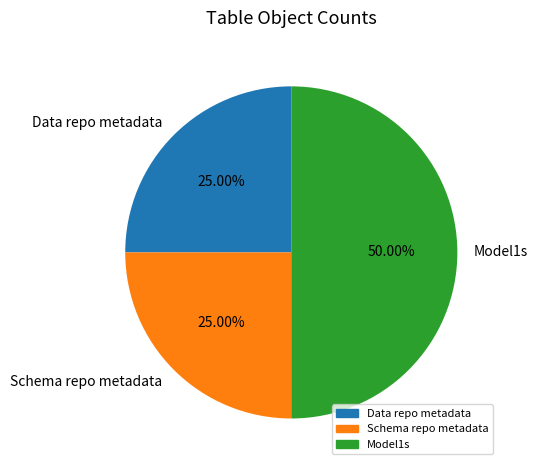

Which slice is the largest?

Model1s